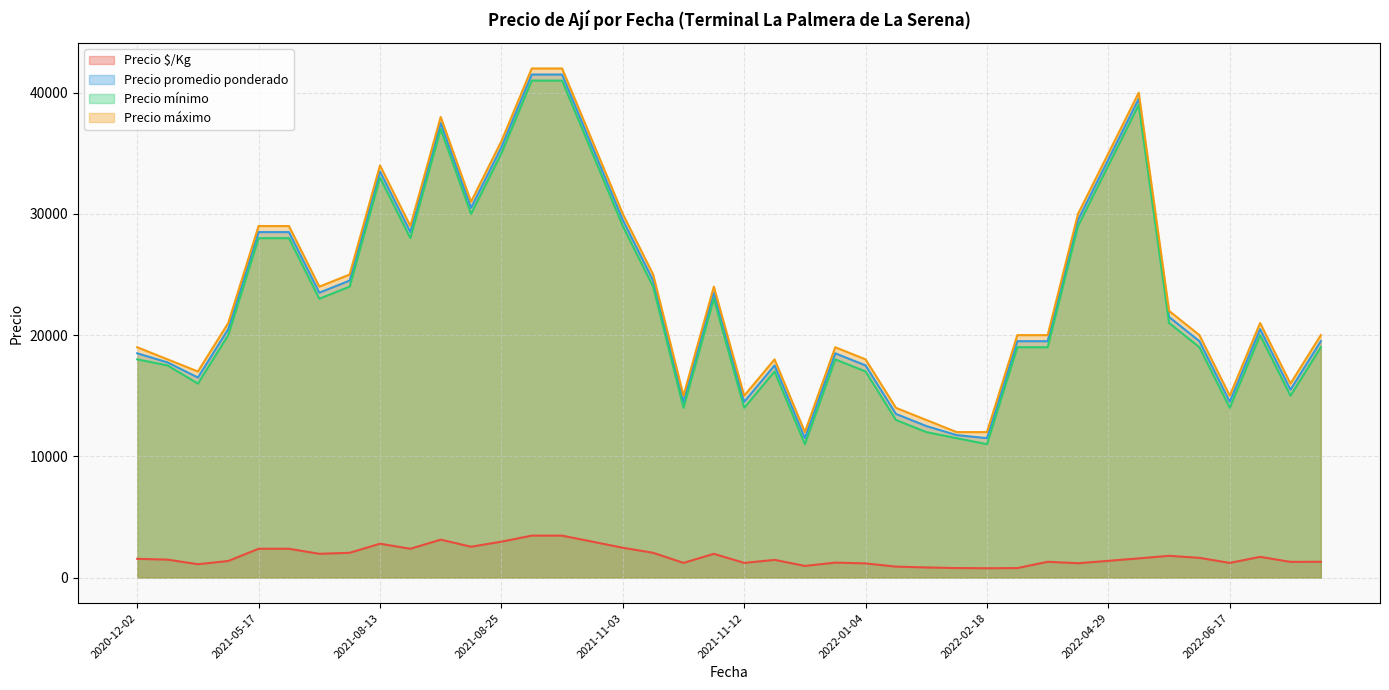

True or false: Precio $/Kg and Precio mínimo intersect in this chart.

False